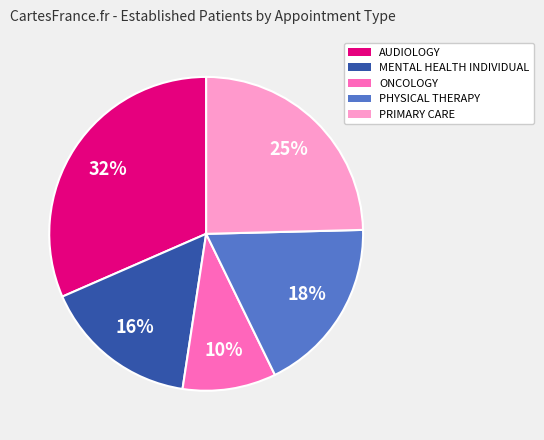

True or false: ONCOLOGY accounts for 16% of the total.

False